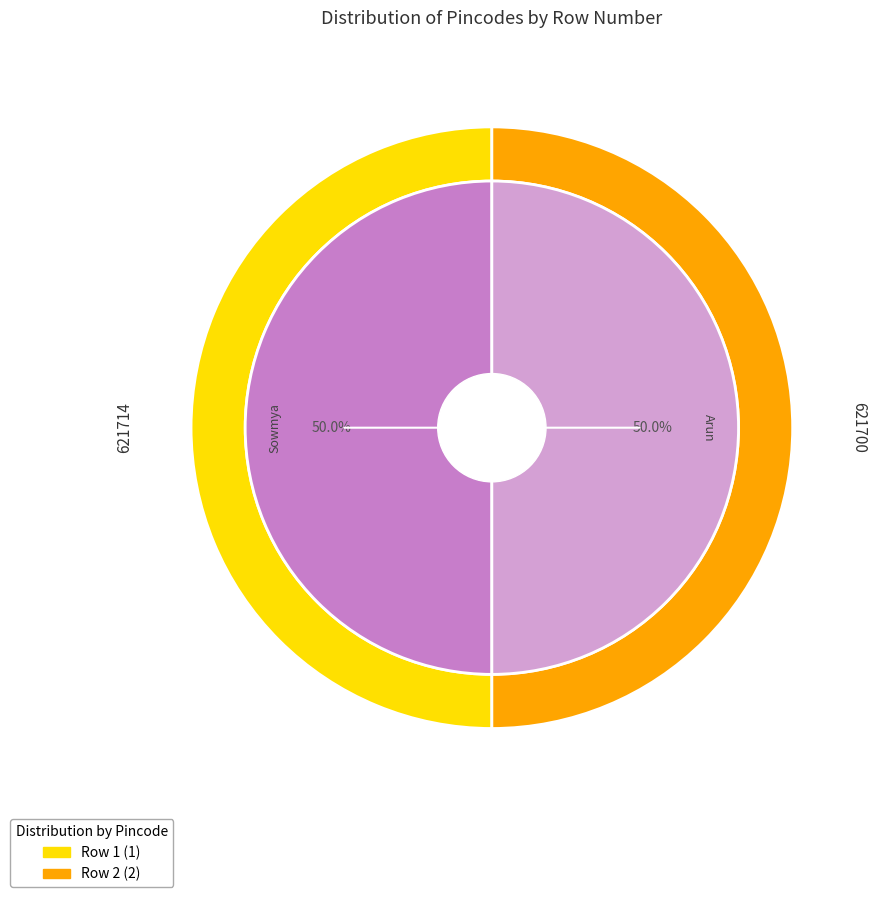

Count the number of slices in the pie.

2